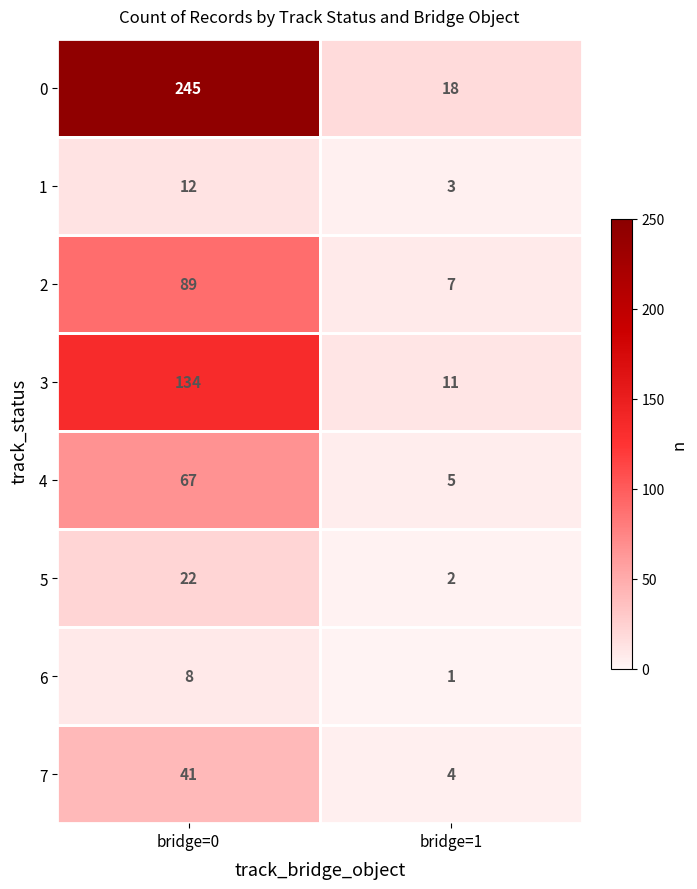

What is the spread (max minus min) of values at bridge=1?

17